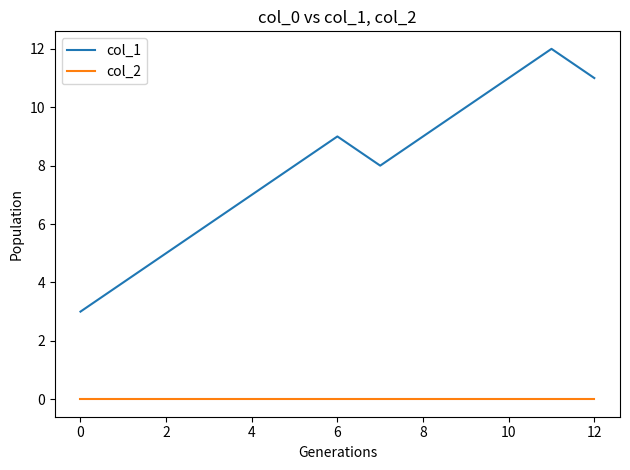

Which series has the widest spread of values?

col_1